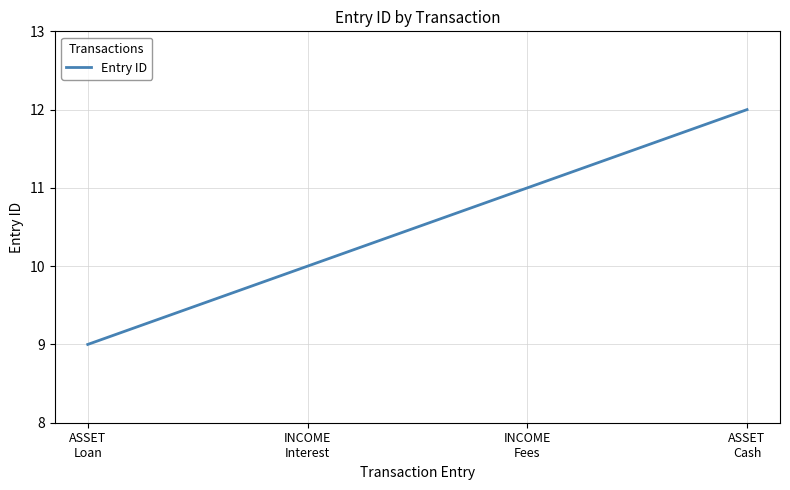

What is the change in value from ASSET
Loan to INCOME
Interest?

+1